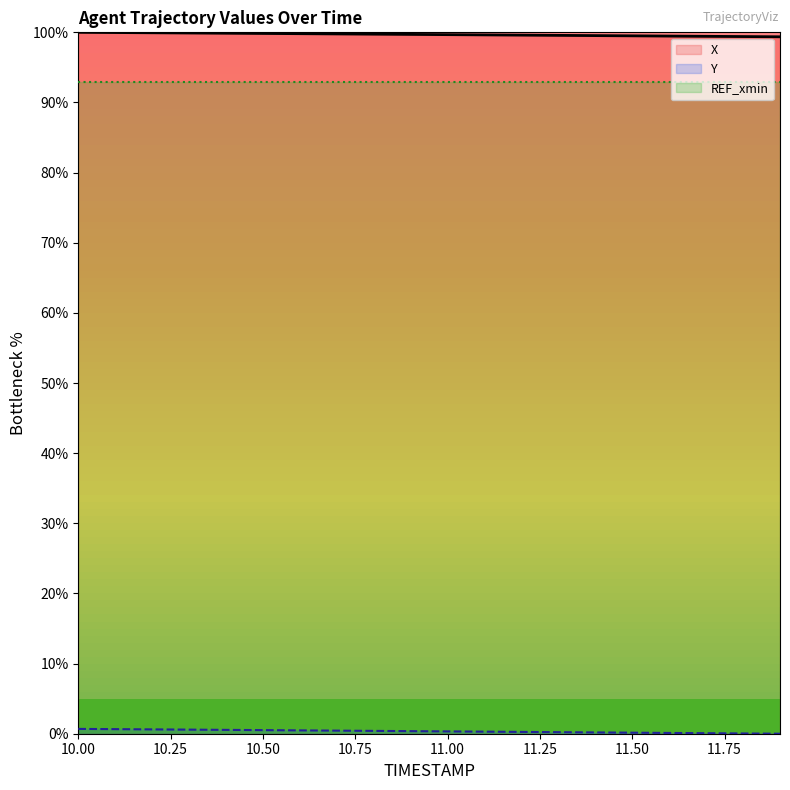

True or false: Y and X intersect in this chart.

False